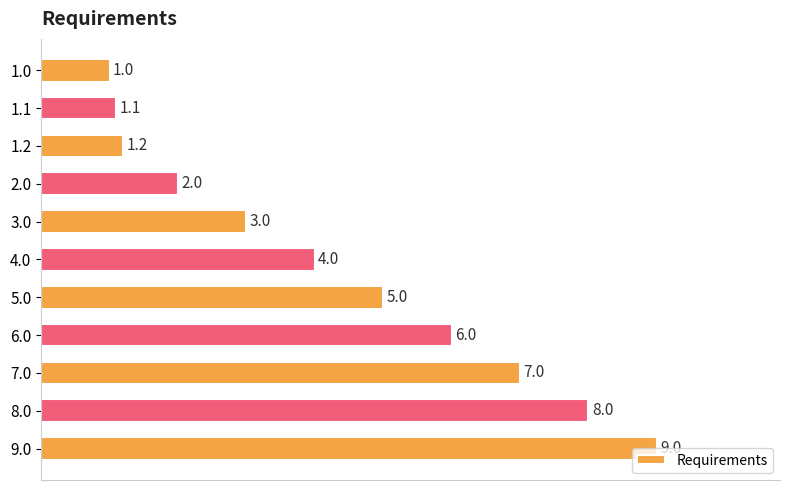

What is the label of the 1st bar from the top?

1.0